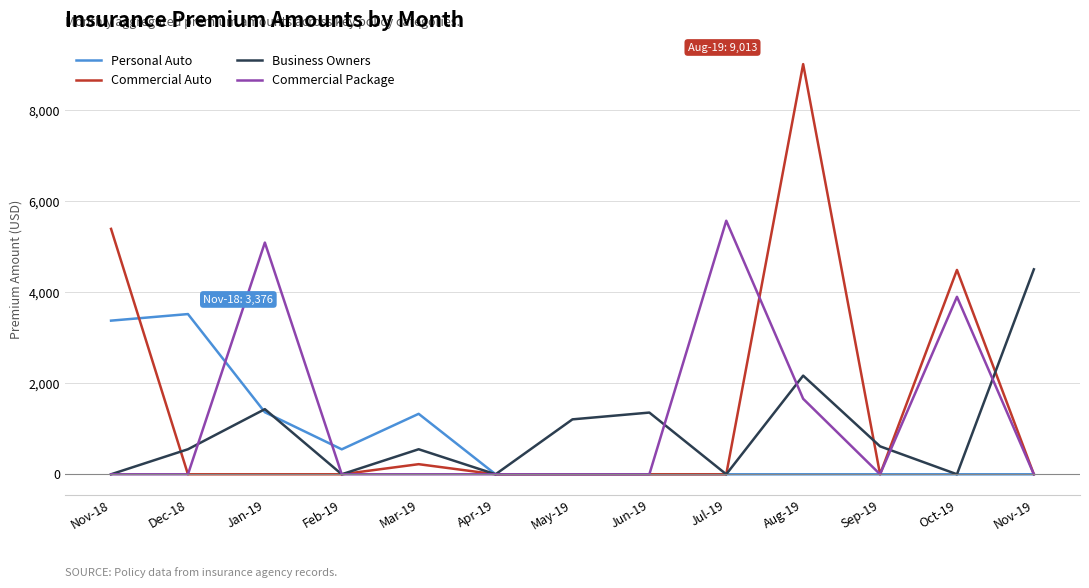

What is the difference between the maximum and minimum values in the Personal Auto series?

3520.7